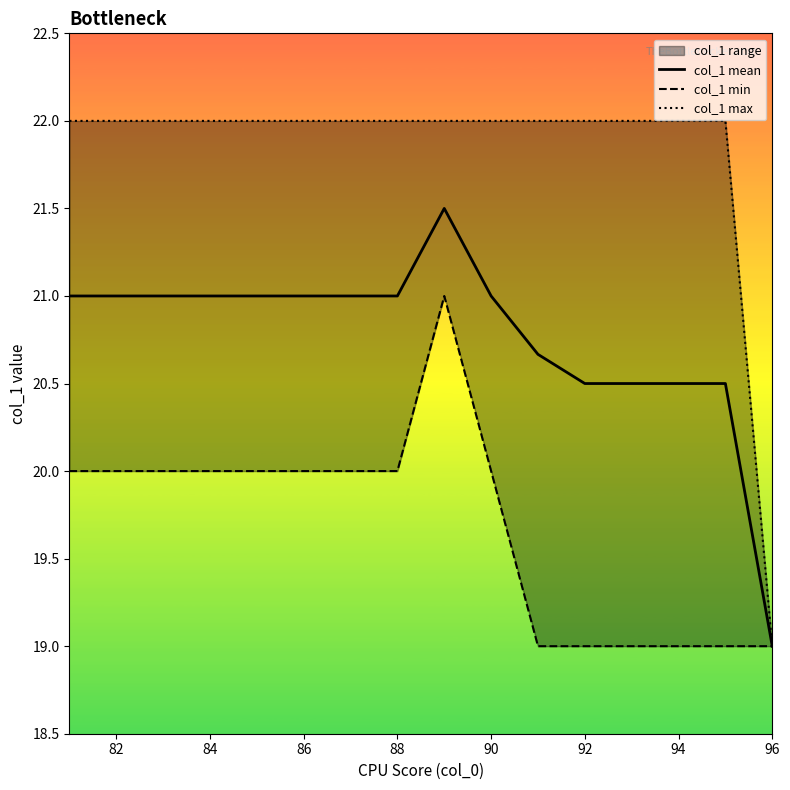

Count the number of categories in the chart.

16